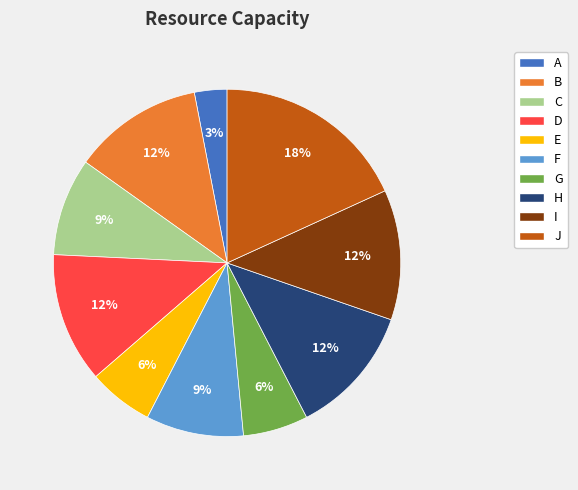

Does D represent more than half of the total?

No